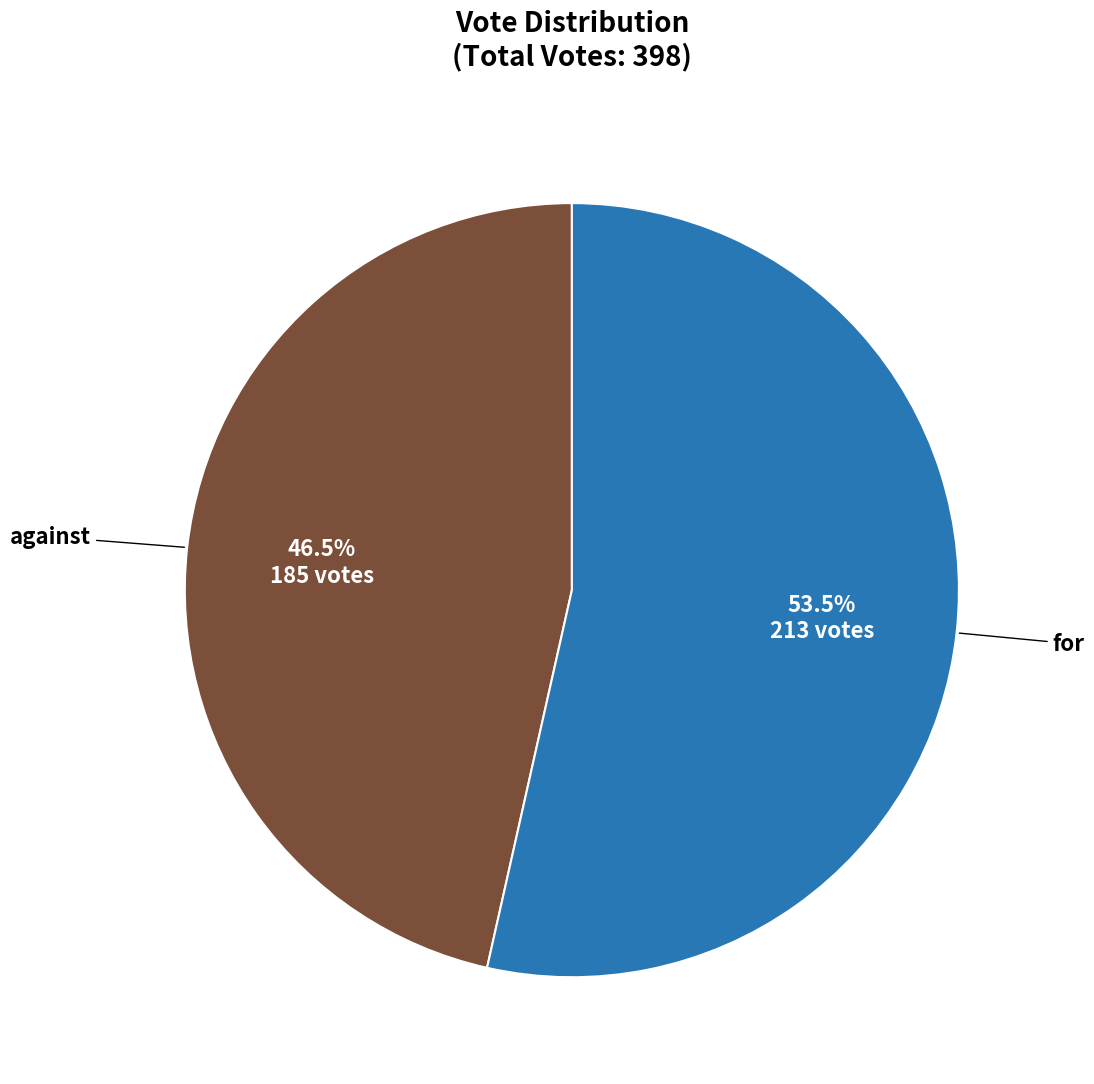

Does any single category account for the majority?

Yes